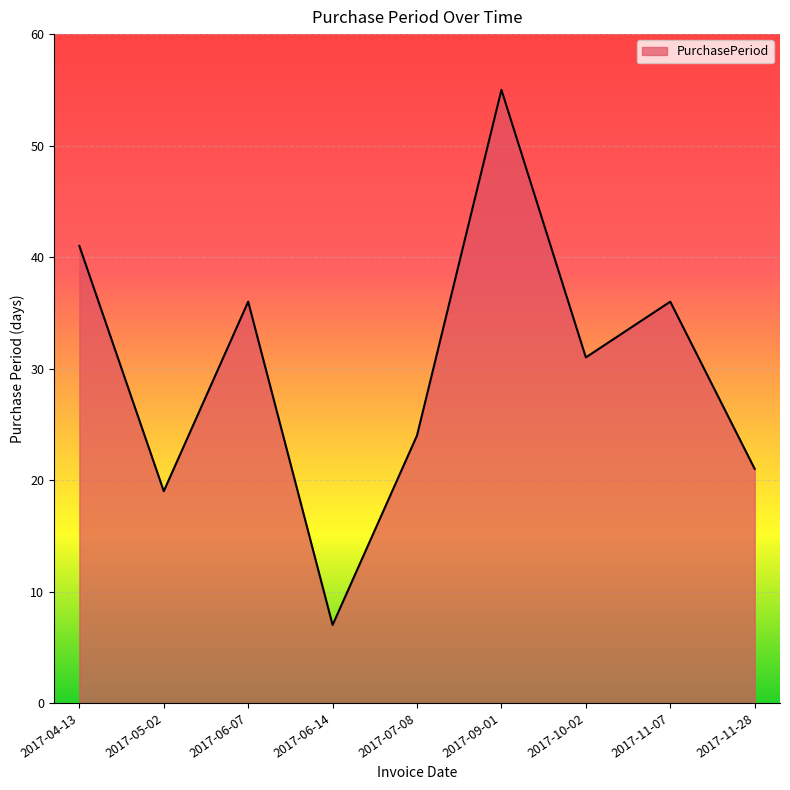

Where is the data nearest to the value 31?

2017-10-02